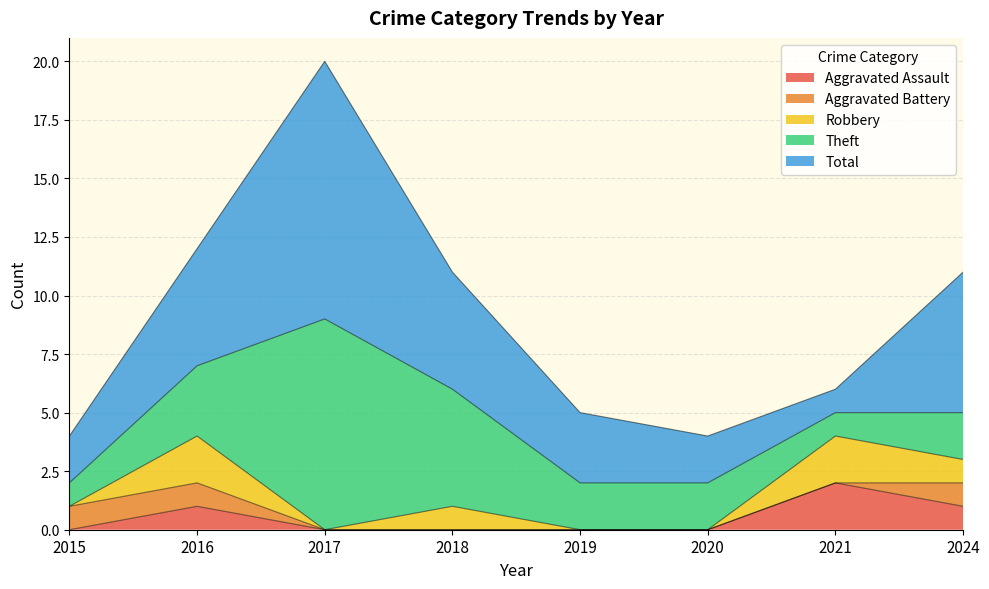

Rank the series by their maximum value, from lowest to highest.

Aggravated Battery, Aggravated Assault, Robbery, Theft, Total